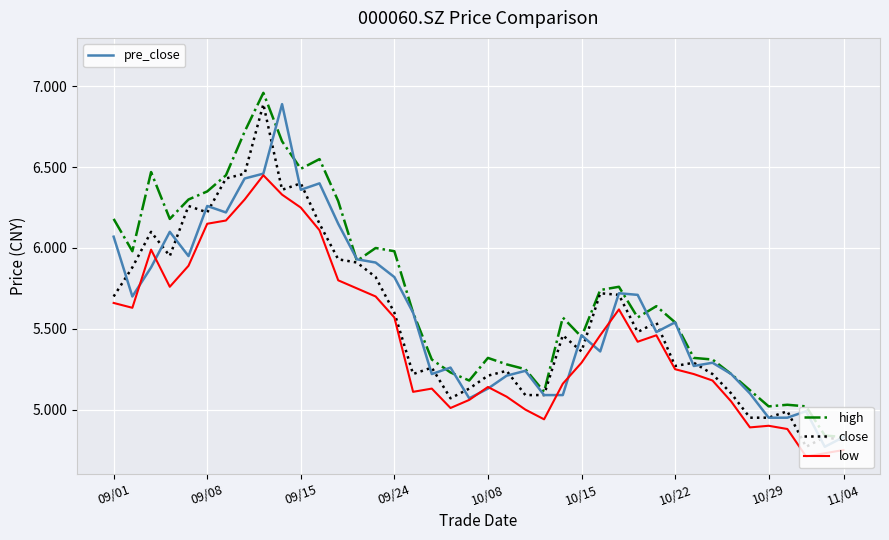

Does the chart display data point markers on the line(s)?

No